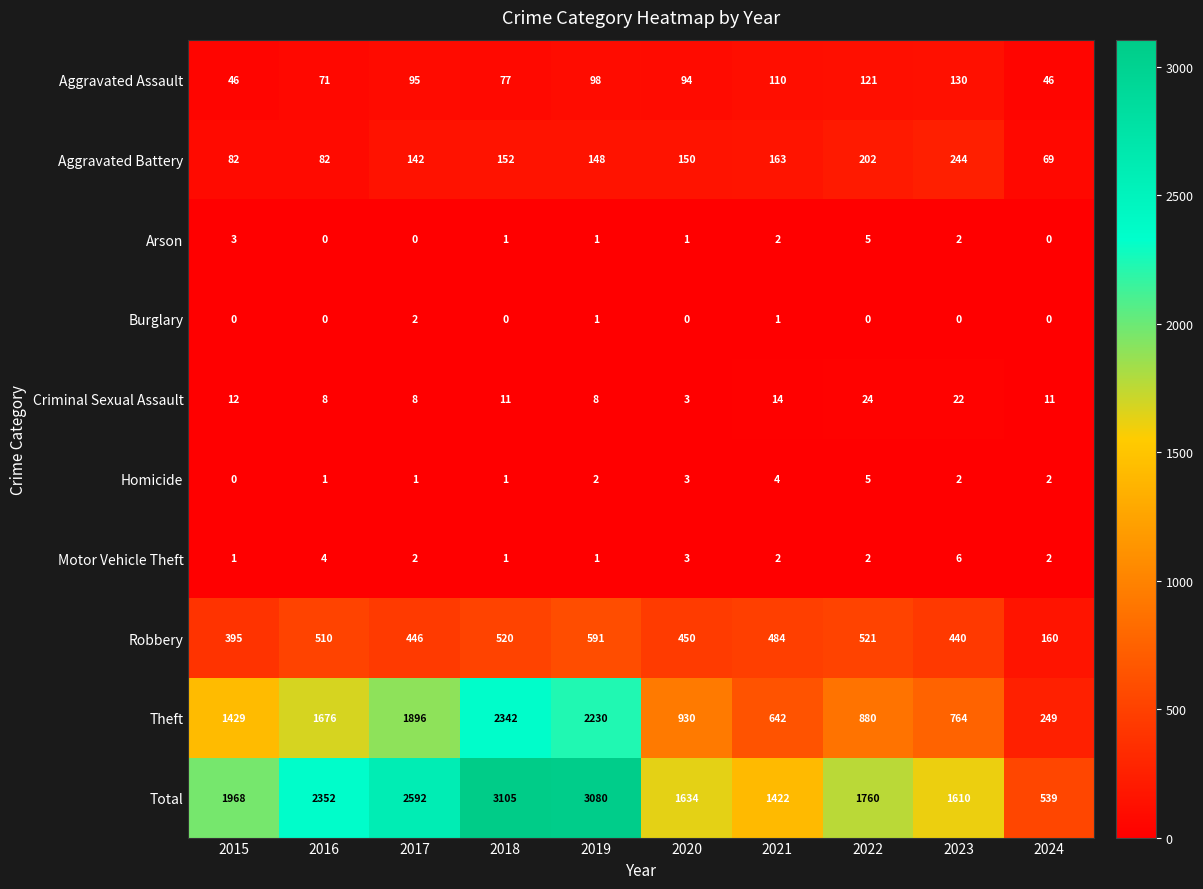

What is the difference between the highest and lowest values at 2015?

1968